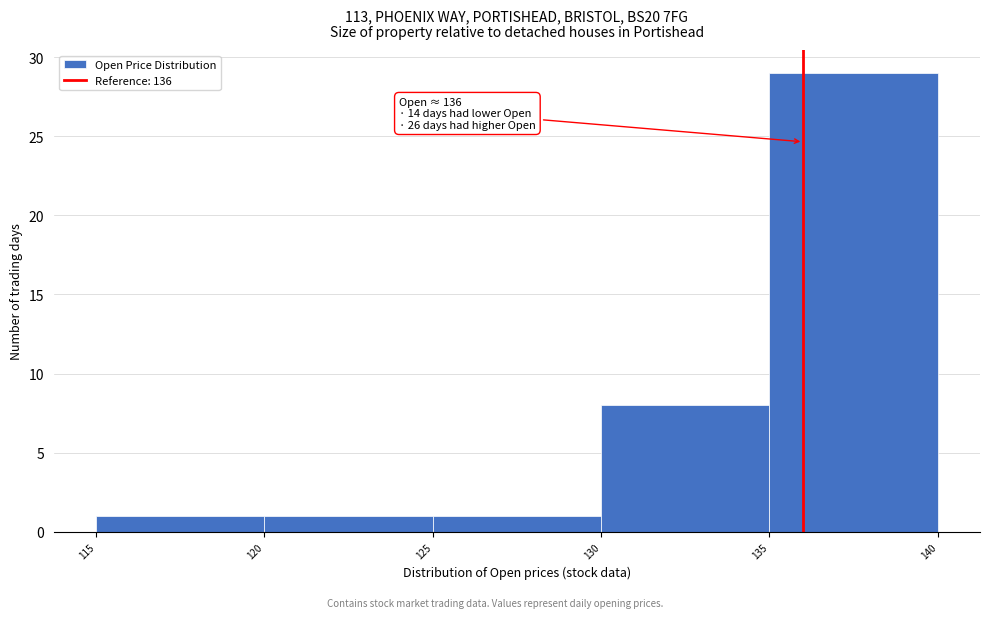

Which range on the x-axis has the tallest bar?

135 to 140